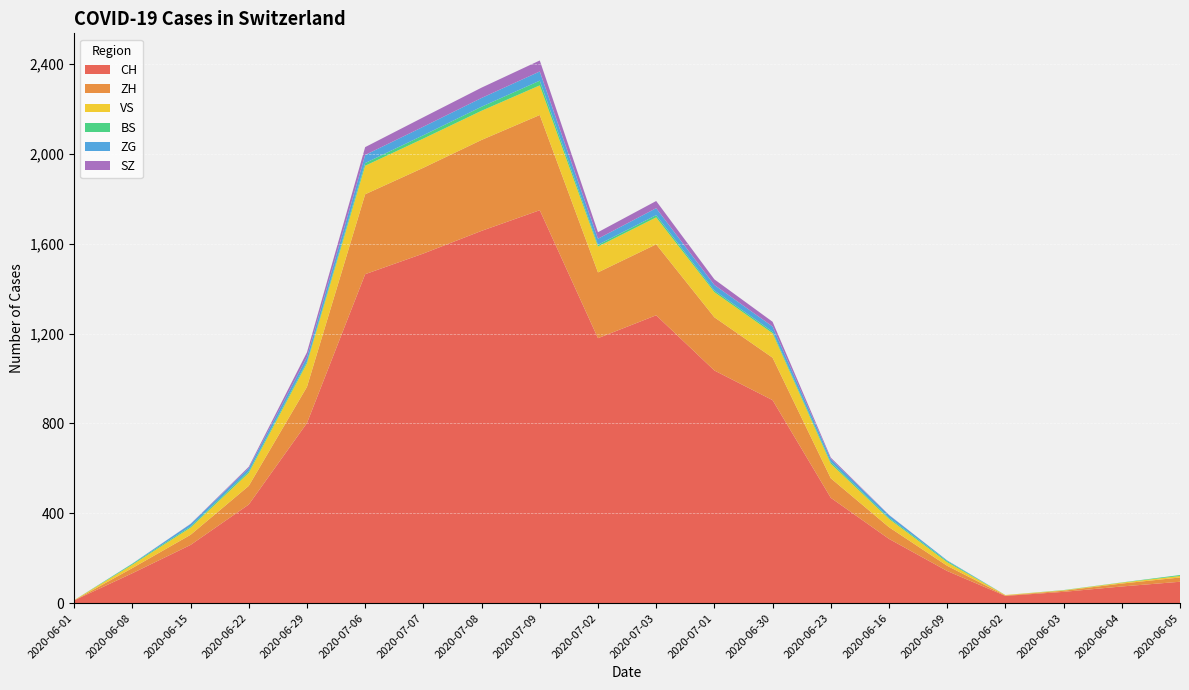

Reading left to right, transcribe all the data shown in this chart.

CH: 2020-06-01=12	2020-06-08=133	2020-06-15=259	2020-06-22=439	2020-06-29=802	2020-07-06=1465	2020-07-07=1557	2020-07-08=1658	2020-07-09=1750	2020-07-02=1180	2020-07-03=1282	2020-07-01=1036	2020-06-30=904	2020-06-23=469	2020-06-16=286	2020-06-09=143	2020-06-02=32	2020-06-03=50	2020-06-04=74	2020-06-05=95
ZH: 2020-06-01=0	2020-06-08=23	2020-06-15=45	2020-06-22=83	2020-06-29=161	2020-07-06=356	2020-07-07=382	2020-07-08=405	2020-07-09=424	2020-07-02=293	2020-07-03=316	2020-07-01=237	2020-06-30=189	2020-06-23=87	2020-06-16=52	2020-06-09=23	2020-06-02=2	2020-06-03=5	2020-06-04=13	2020-06-05=19
VS: 2020-06-01=1	2020-06-08=15	2020-06-15=32	2020-06-22=58	2020-06-29=105	2020-07-06=127	2020-07-07=130	2020-07-08=130	2020-07-09=132	2020-07-02=115	2020-07-03=120	2020-07-01=112	2020-06-30=109	2020-06-23=65	2020-06-16=37	2020-06-09=16	2020-06-02=2	2020-06-03=2	2020-06-04=4	2020-06-05=7
BS: 2020-06-01=0	2020-06-08=4	2020-06-15=5	2020-06-22=7	2020-06-29=7	2020-07-06=12	2020-07-07=15	2020-07-08=18	2020-07-09=21	2020-07-02=8	2020-07-03=10	2020-07-01=7	2020-06-30=7	2020-06-23=7	2020-06-16=5	2020-06-09=5	2020-06-02=0	2020-06-03=1	2020-06-04=1	2020-06-05=4
ZG: 2020-06-01=0	2020-06-08=1	2020-06-15=11	2020-06-22=14	2020-06-29=21	2020-07-06=36	2020-07-07=38	2020-07-08=39	2020-07-09=41	2020-07-02=27	2020-07-03=31	2020-07-01=25	2020-06-30=23	2020-06-23=14	2020-06-16=12	2020-06-09=3	2020-06-02=0	2020-06-03=0	2020-06-04=0	2020-06-05=0
SZ: 2020-06-01=0	2020-06-08=0	2020-06-15=1	2020-06-22=6	2020-06-29=21	2020-07-06=35	2020-07-07=42	2020-07-08=46	2020-07-09=49	2020-07-02=29	2020-07-03=32	2020-07-01=25	2020-06-30=21	2020-06-23=6	2020-06-16=1	2020-06-09=0	2020-06-02=0	2020-06-03=0	2020-06-04=0	2020-06-05=0